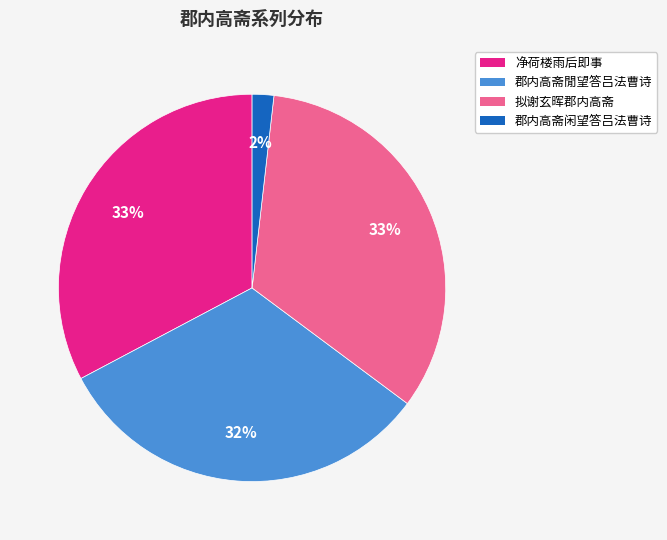

Which has a higher value, 郡内高斋閒望答吕法曹诗 or 净荷楼雨后即事?

净荷楼雨后即事